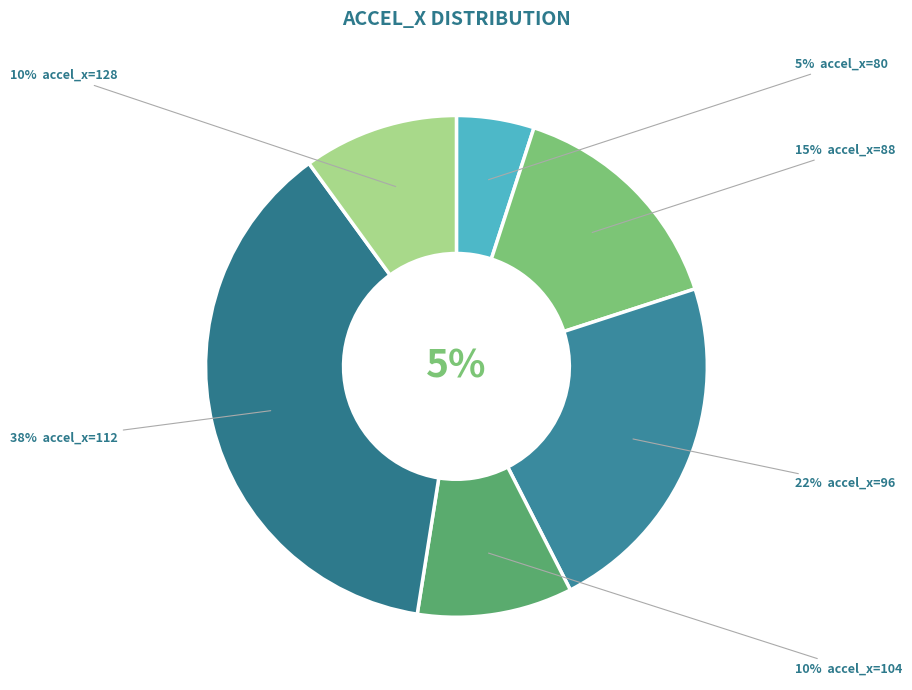

Does any single category account for the majority?

No